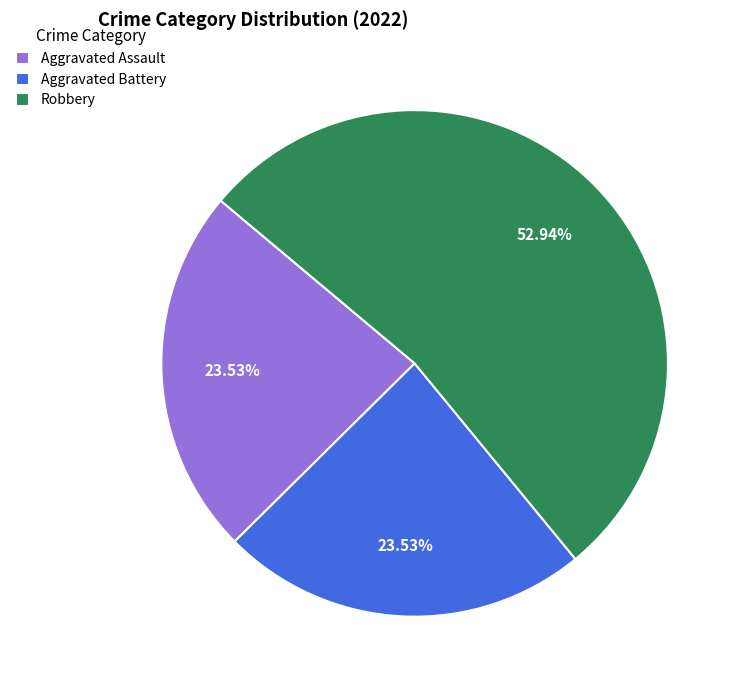

Is the sum of Robbery and Aggravated Assault greater than half?

Yes